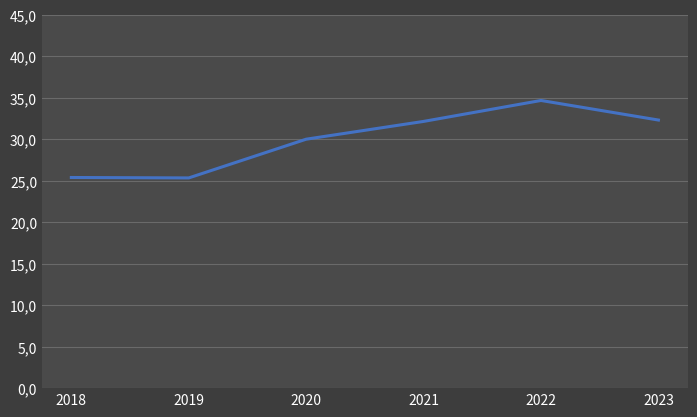

Does the chart have visible grid lines?

Yes